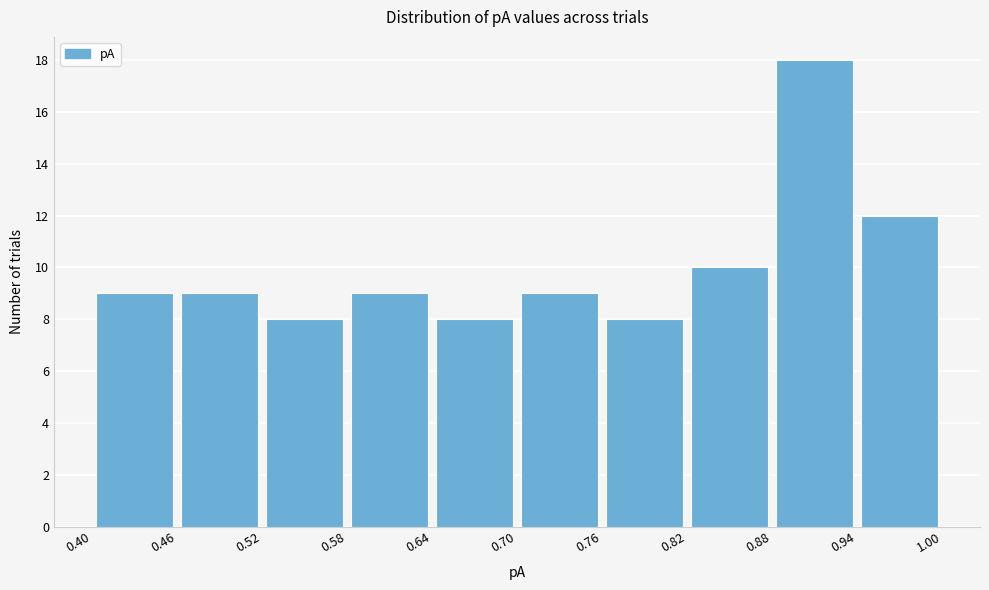

Reading left to right, list every bar in this chart as the range it spans on the x-axis followed by its height. The values are not printed on the chart, so give them approximately, as read against the axis.

0.40 to 0.46: 9
0.46 to 0.52: 9
0.52 to 0.58: 8
0.58 to 0.64: 9
0.64 to 0.70: 8
0.70 to 0.76: 9
0.76 to 0.82: 8
0.82 to 0.88: 10
0.88 to 0.94: 18
0.94 to 1.00: 12